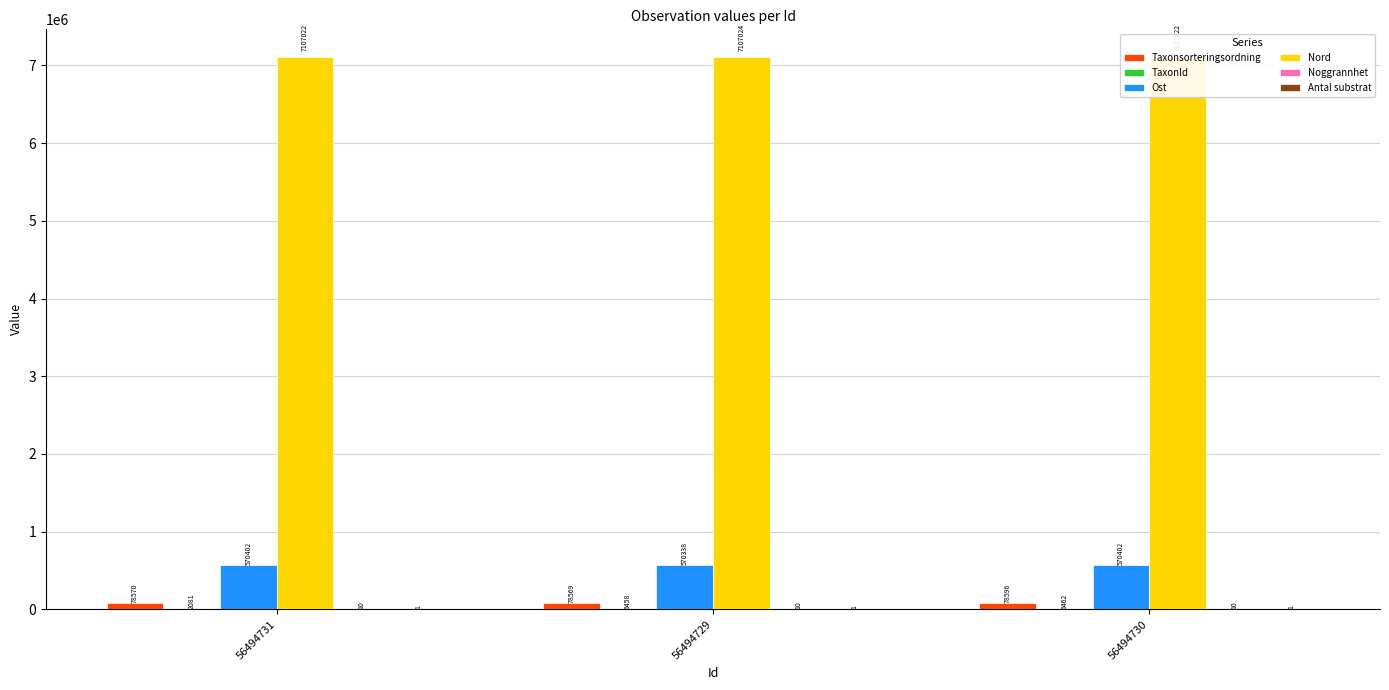

Between 56494729 and 56494730, which series saw the biggest shift?

Ost